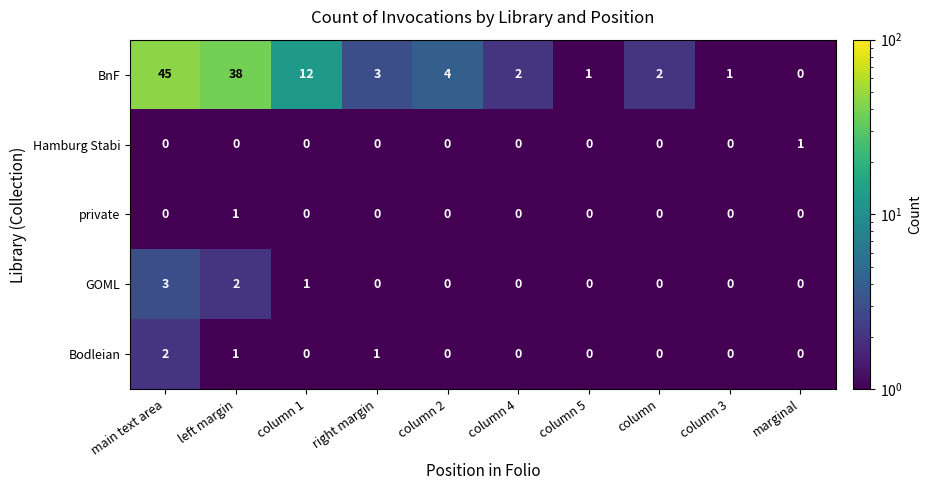

What is the smallest value displayed?

0